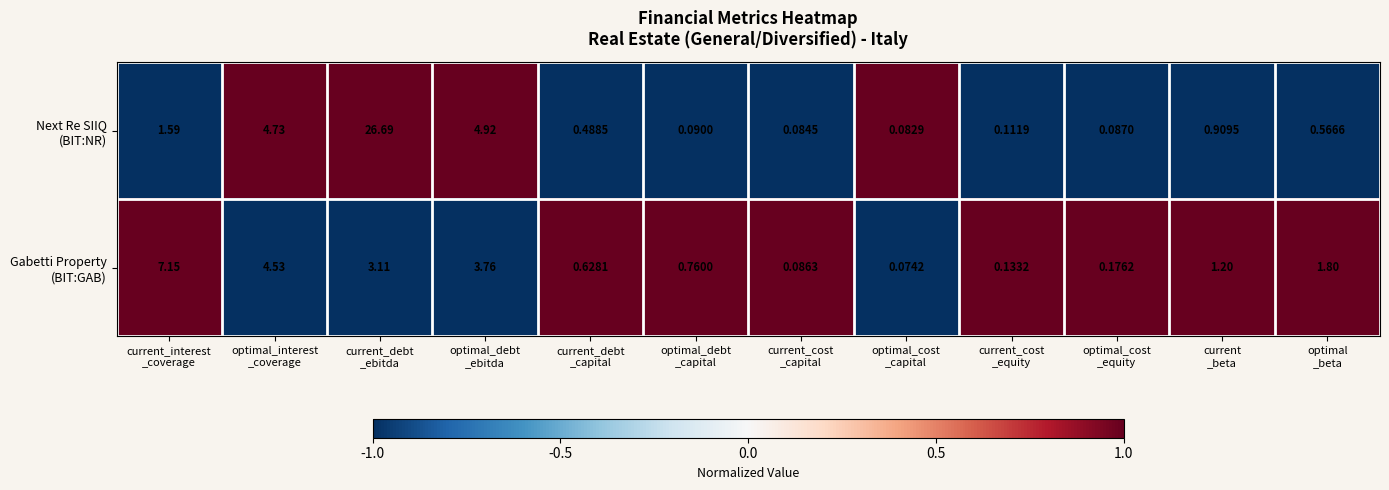

At how many categories does at least one series exceed 0?

12